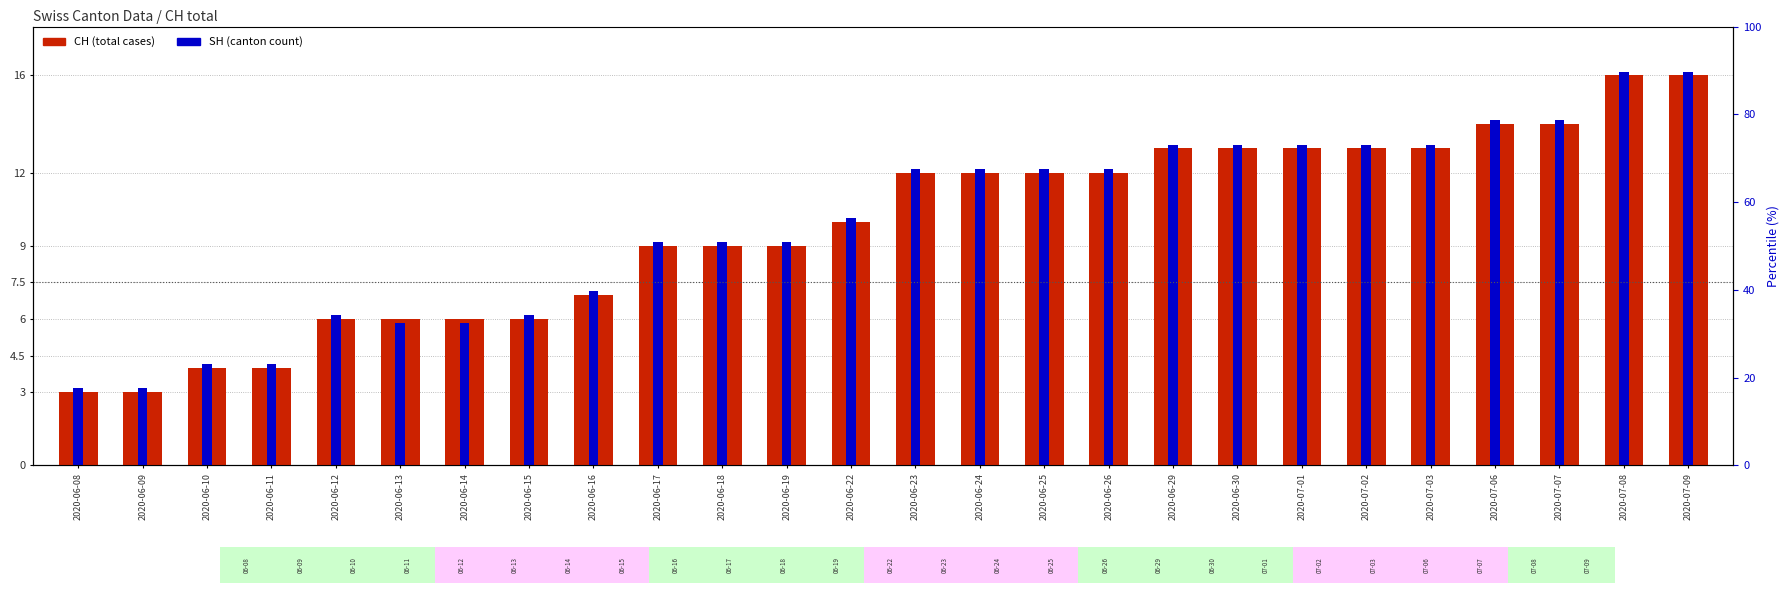

Reading right to left, what are all the values shown in this chart?

CH (total): 16.0	16.0	14.0	14.0	13.0	13.0	13.0	13.0	13.0	12.0	12.0	12.0	12.0	10.0	9.0	9.0	9.0	7.0	6.0	6.0	6.0	6.0	4.0	4.0	3.0	3.0
SH: 16.2	16.2	14.2	14.2	13.2	13.2	13.2	13.2	13.2	12.2	12.2	12.2	12.2	10.2	9.2	9.2	9.2	7.1	6.1	5.8	5.8	6.1	4.1	4.1	3.1	3.1